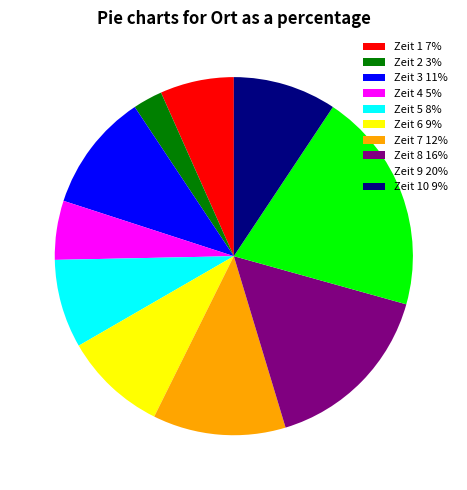

What is the ratio of the value at Zeit 3 11% to the value at Zeit 1 7%?

1.6